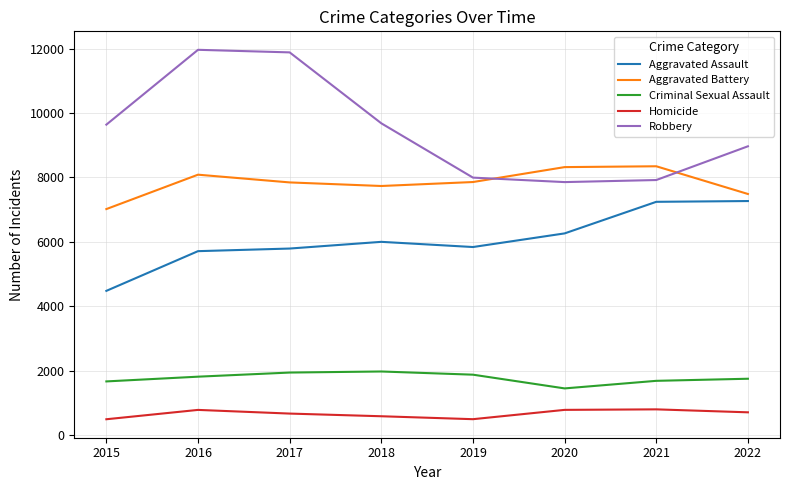

True or false: Homicide has more than 1 interior local peaks.

True